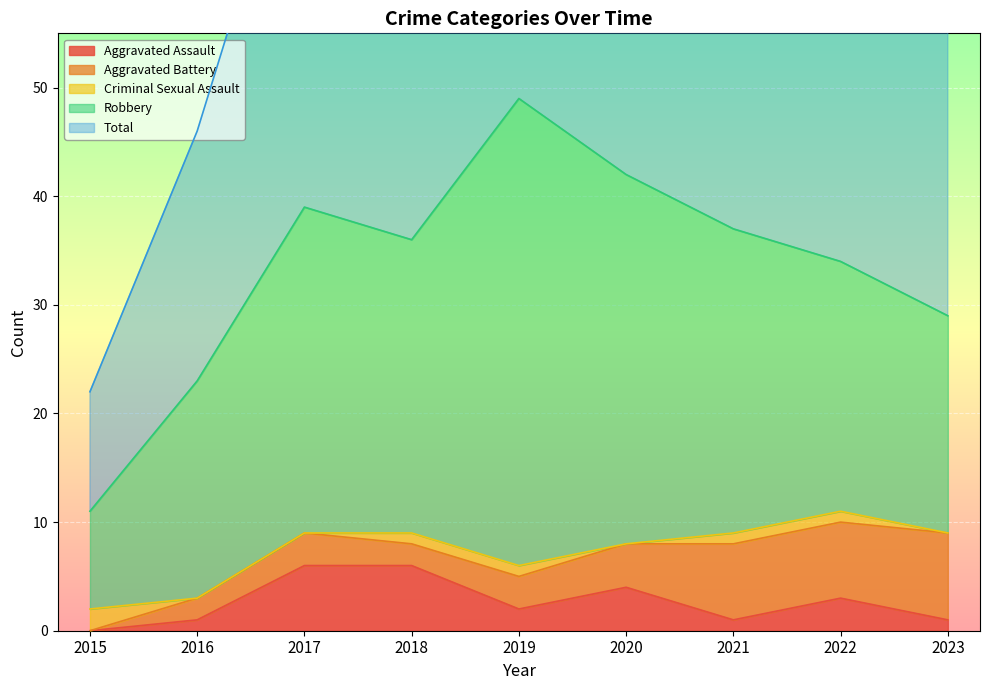

Is the value of Aggravated Assault at 2022 greater than the value of Criminal Sexual Assault at 2023?

Yes